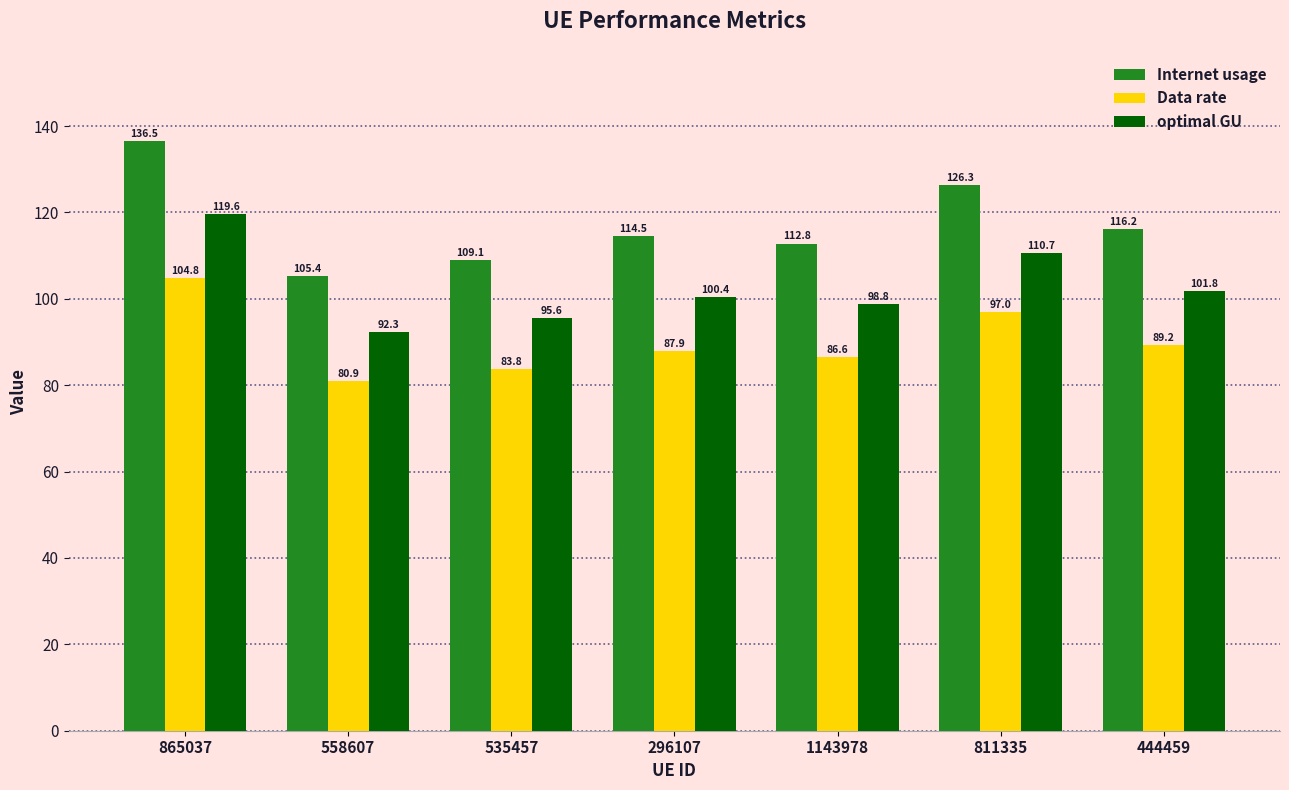

What is the total value across all series at 444459?

307.2